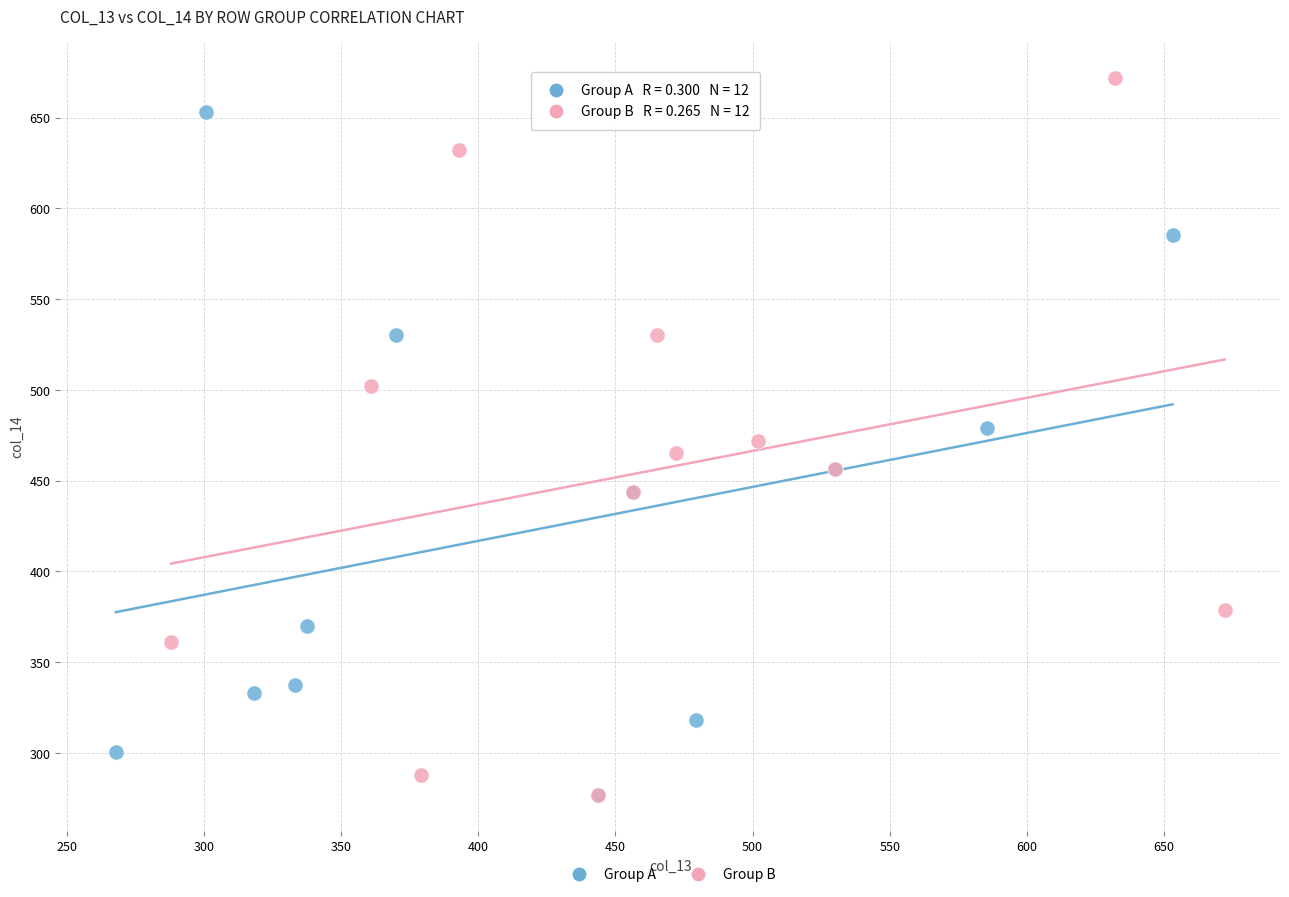

Which series contains the highest Y value?

Group B